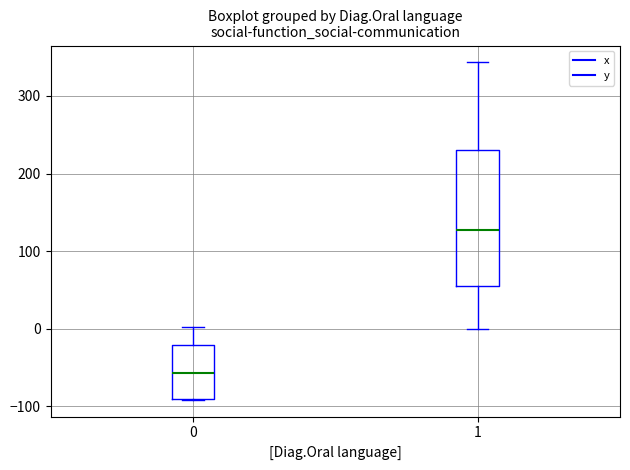

Which box's median line is the highest?

1